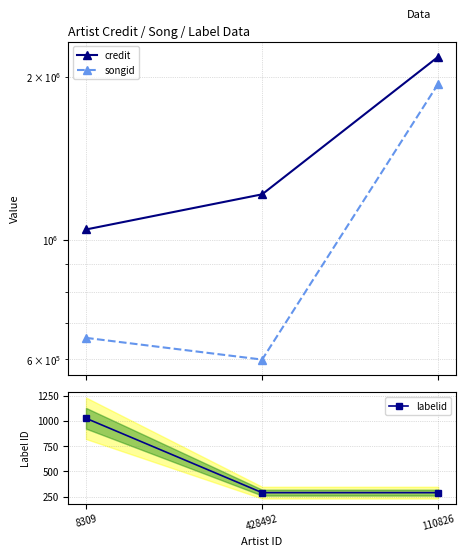

Which series has the largest total across all categories?

credit